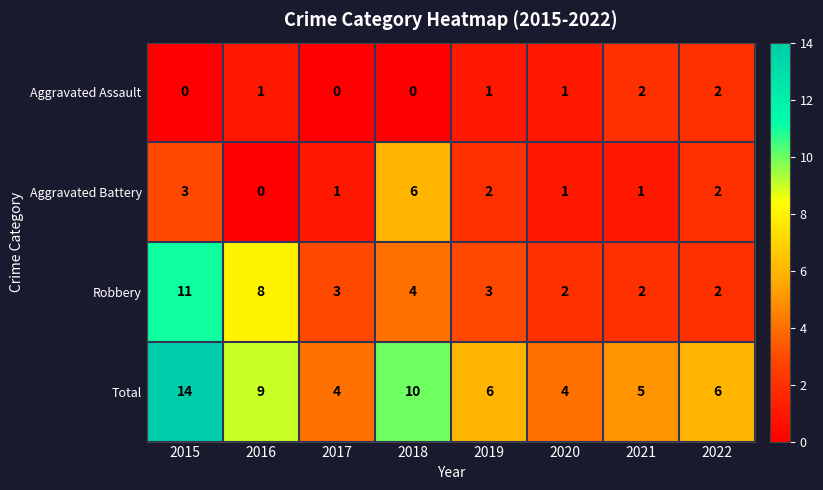

How many Robbery values are between 2 and 8?

7